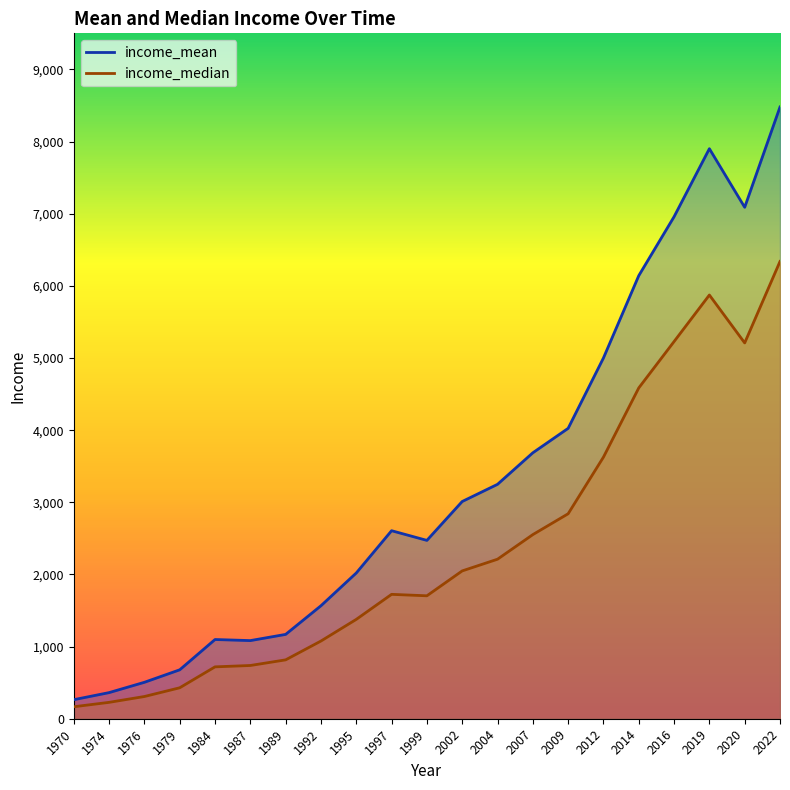

How many distinct data groups are displayed?

2